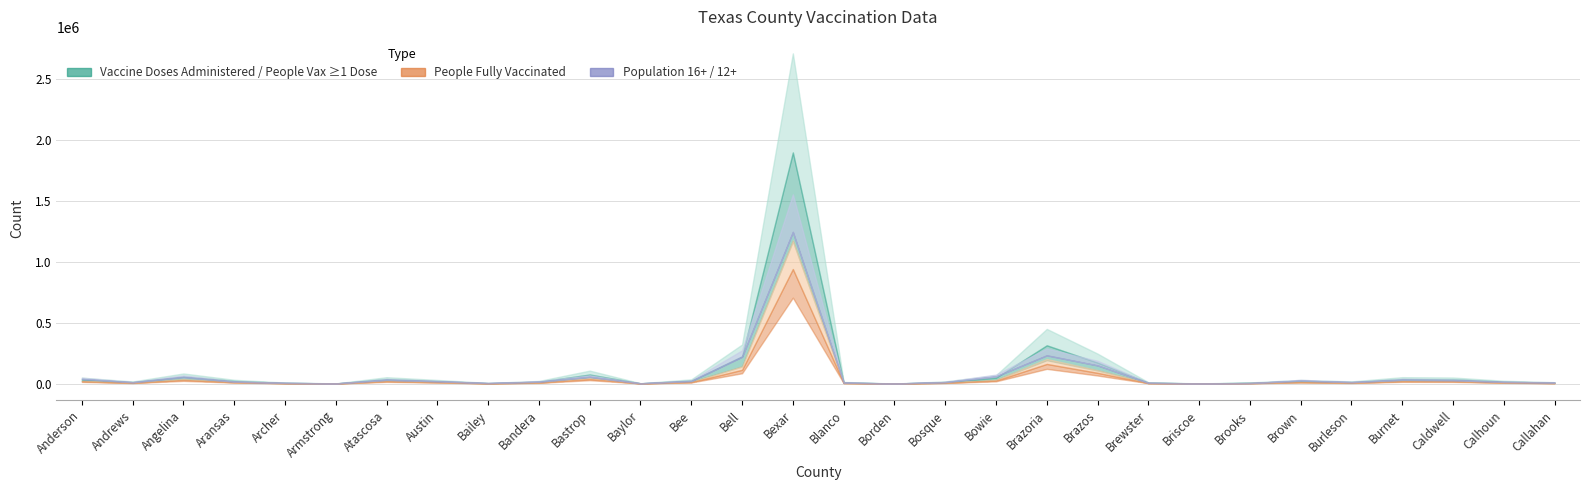

In Vaccine Doses Administered, how many points are lower than both neighbors (excluding endpoints)?

7